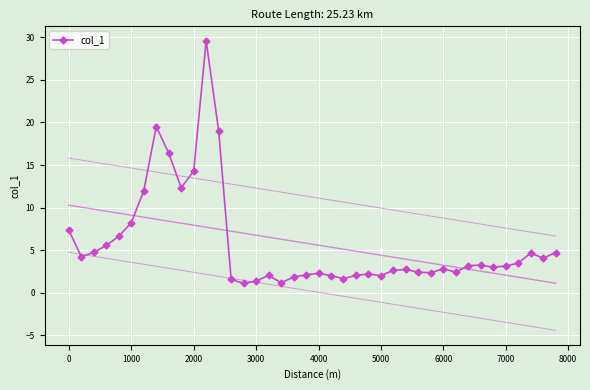

What is the difference between the maximum and minimum values?

28.5